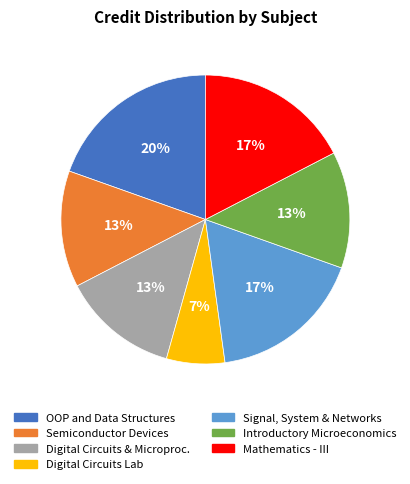

The Digital Circuits Lab slice represents 19% of the pie. True or false?

False